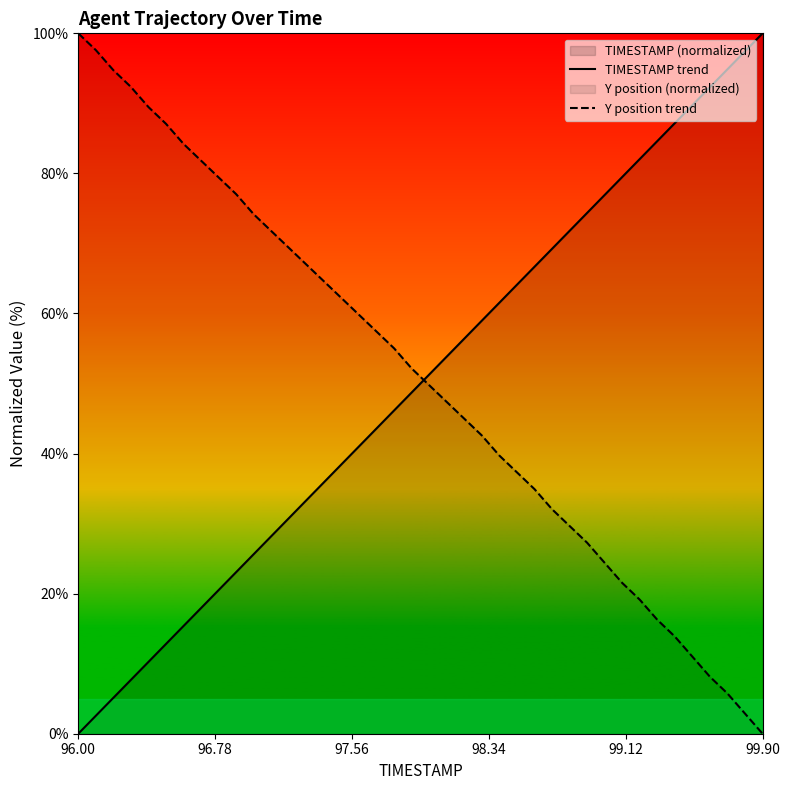

True or false: Y position trend has more than 1 points higher than both neighbors.

False